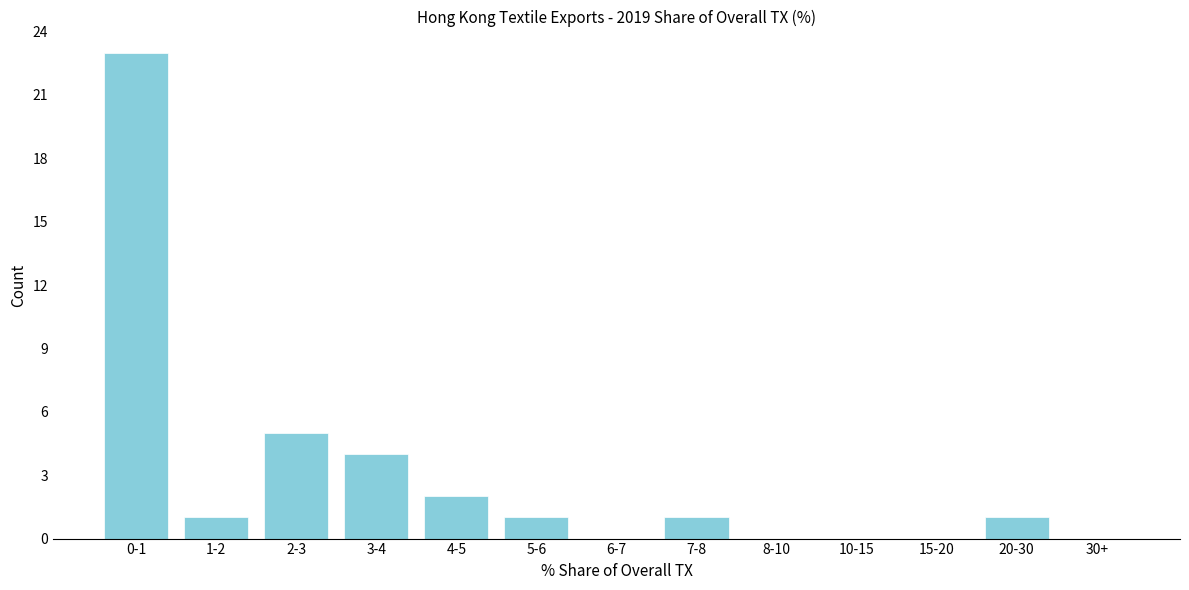

Reading left to right, extract all data points from this chart.

0-1=23	1-2=1	2-3=5	3-4=4	4-5=2	5-6=1	6-7=0	7-8=1	8-10=0	10-15=0	15-20=0	20-30=1	30+=0